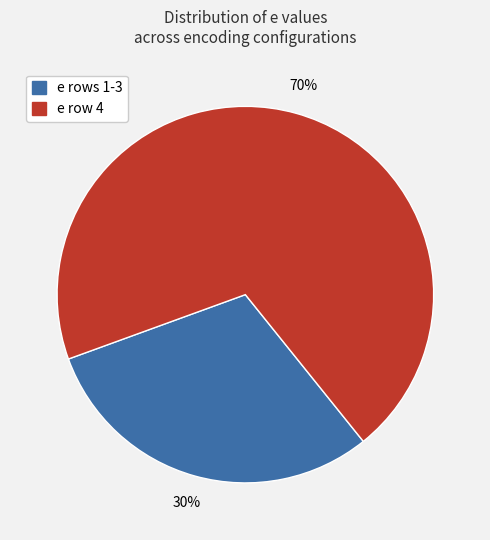

Is there a majority slice in this chart?

Yes